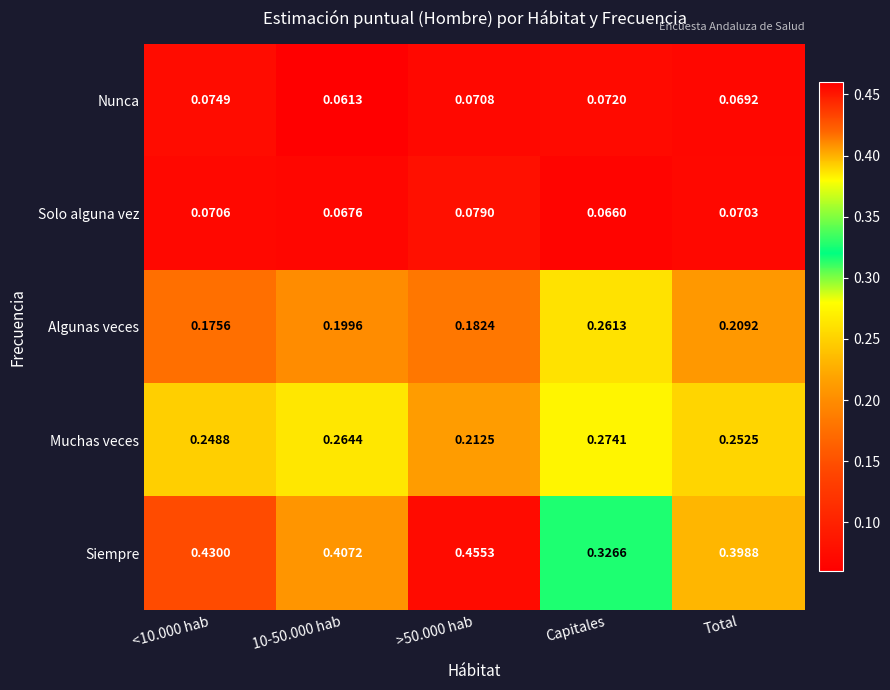

Between <10.000 hab and 10-50.000 hab, which series saw the biggest shift?

Algunas veces